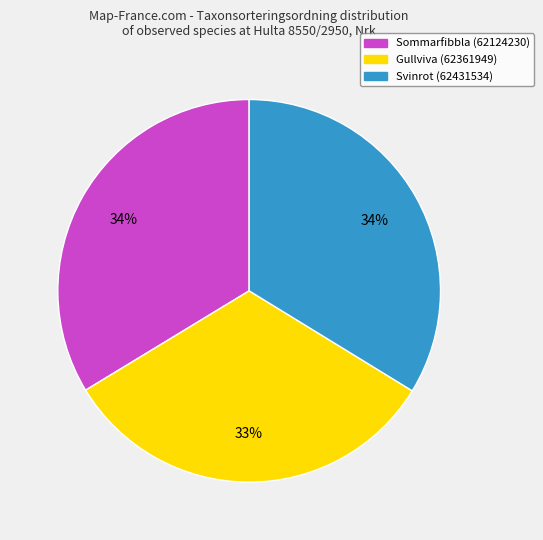

Is there any slice that represents more than half of the pie?

No